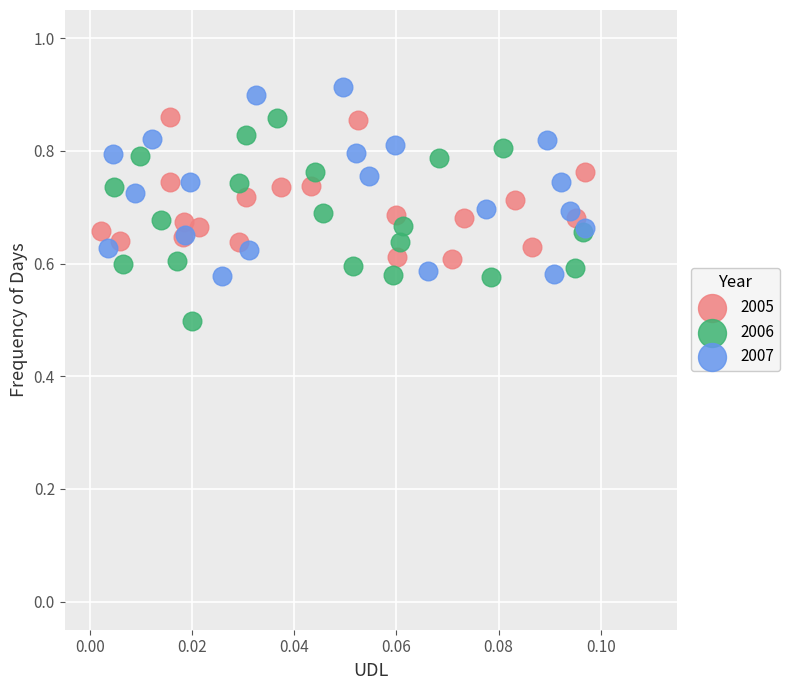

What are all the series names shown in the legend?

2005, 2006, 2007